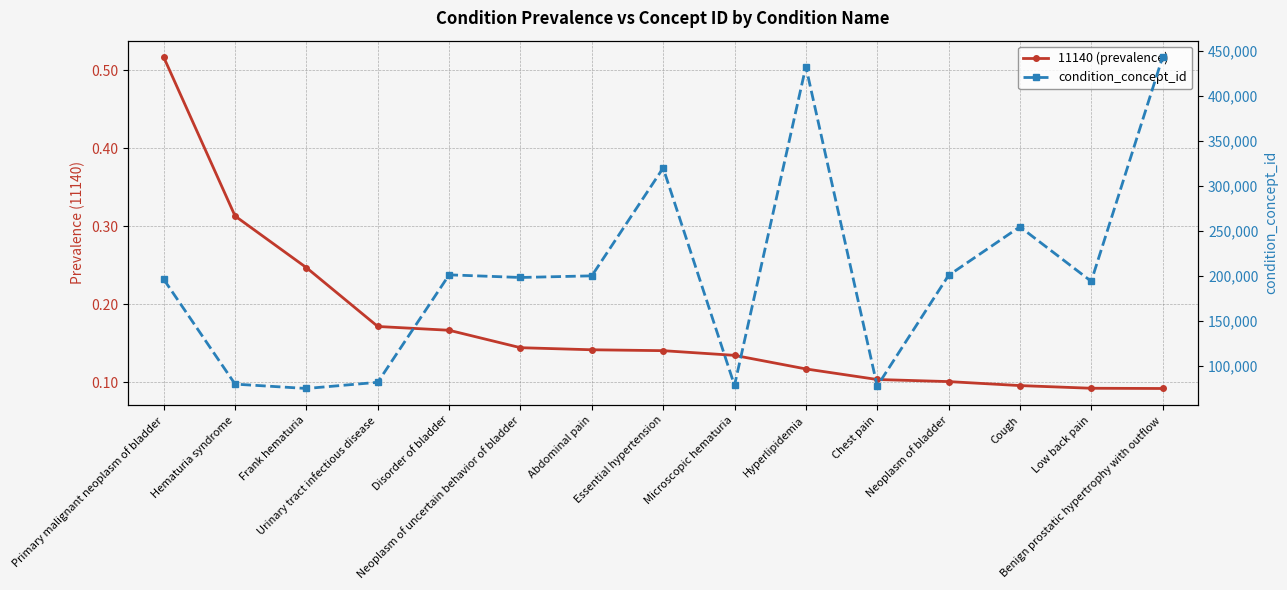

True or false: 11140 (prevalence) and condition_concept_id cross at least once.

False